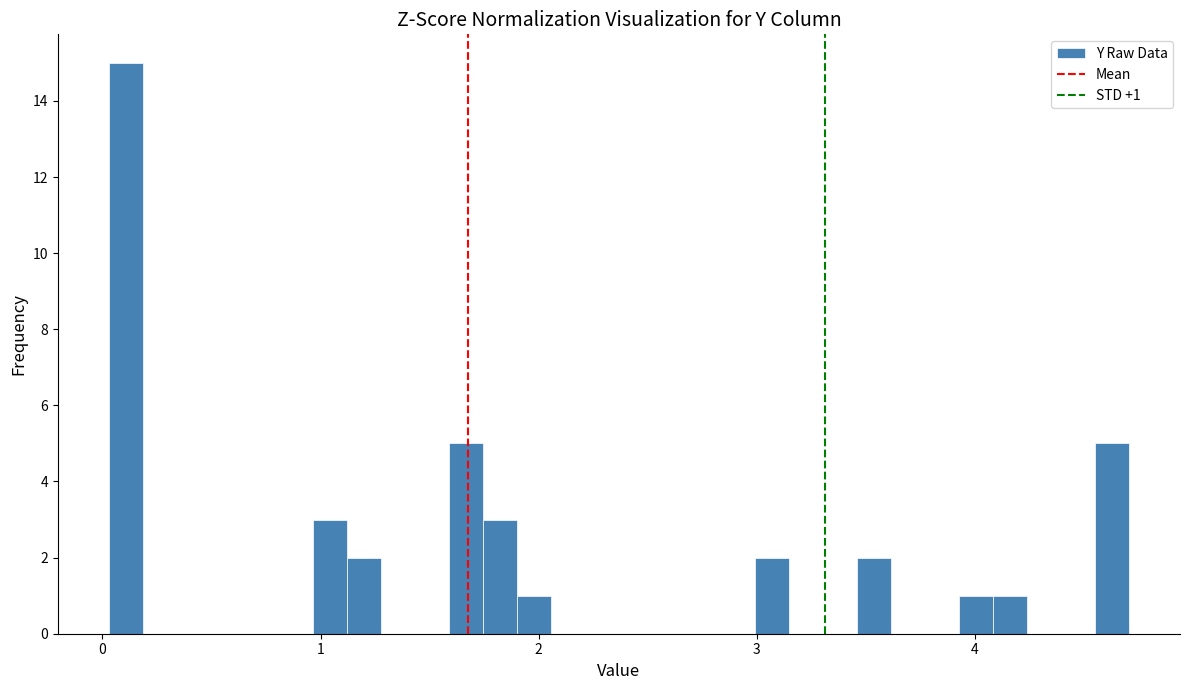

Read against the x-axis, roughly where is the centre of the tallest bar?

0.1